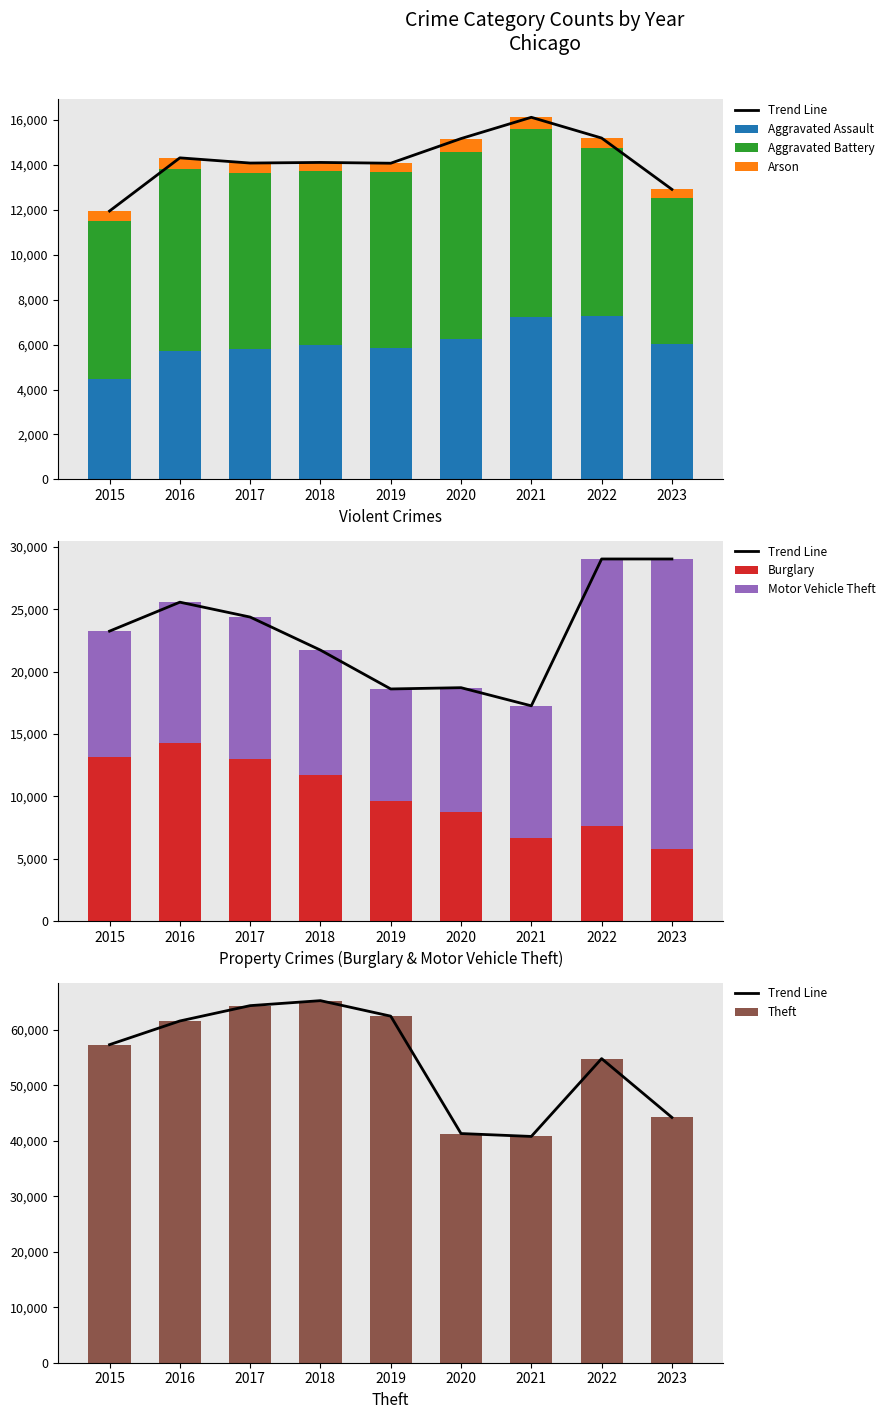

What value does the Motor Vehicle Theft series have at 2020?

9959